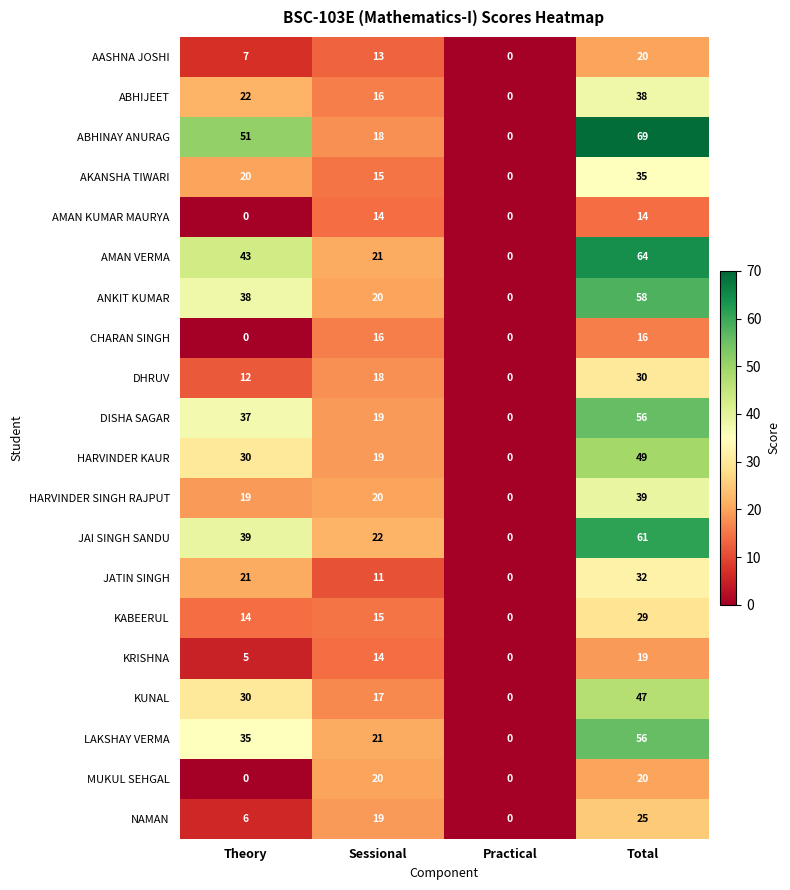

At how many categories does at least one series exceed 49?

2